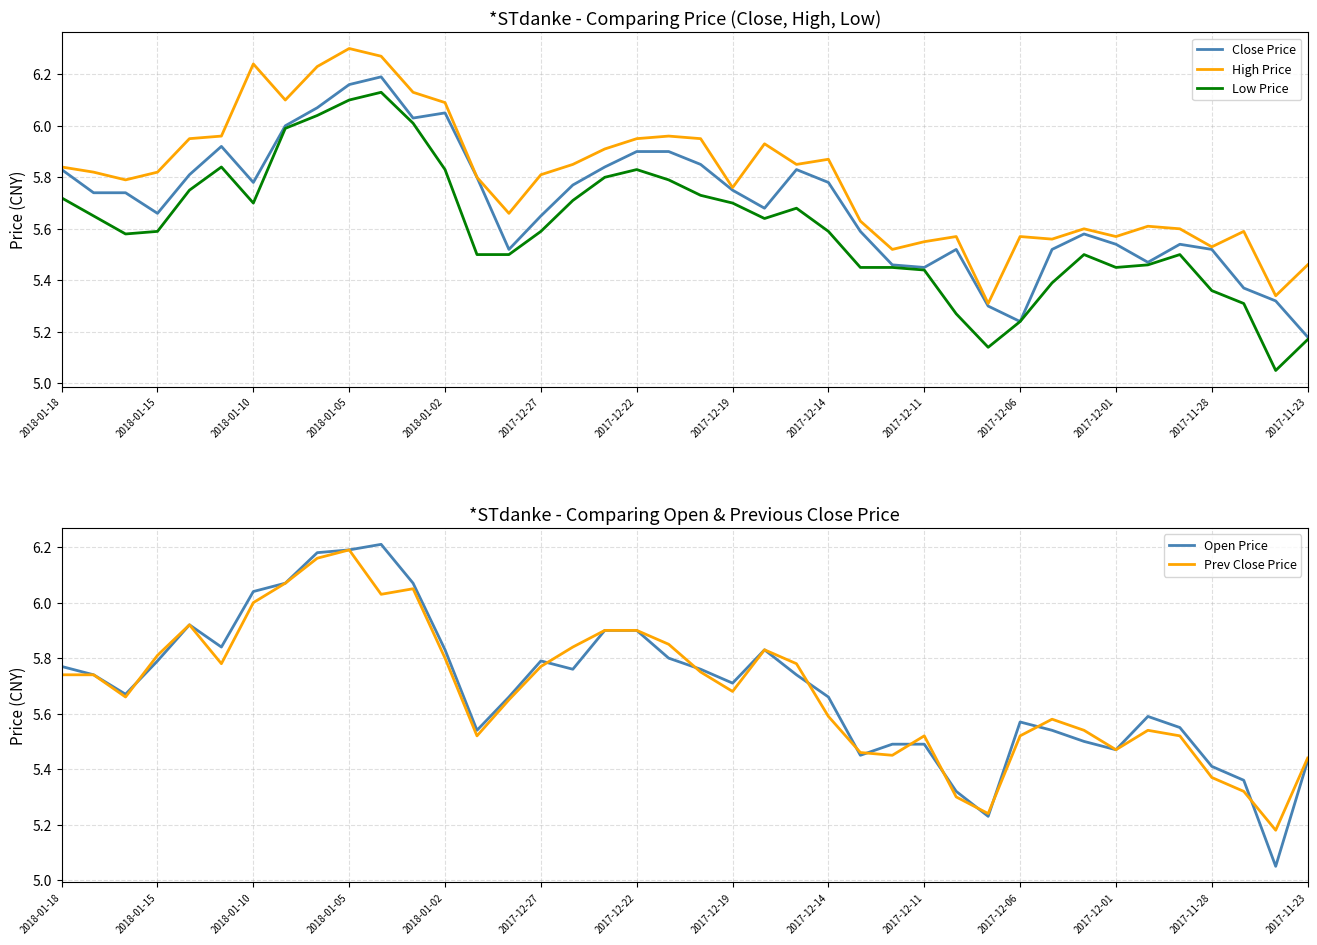

The Low Price series shows 5.1 at 29. True or false?

True